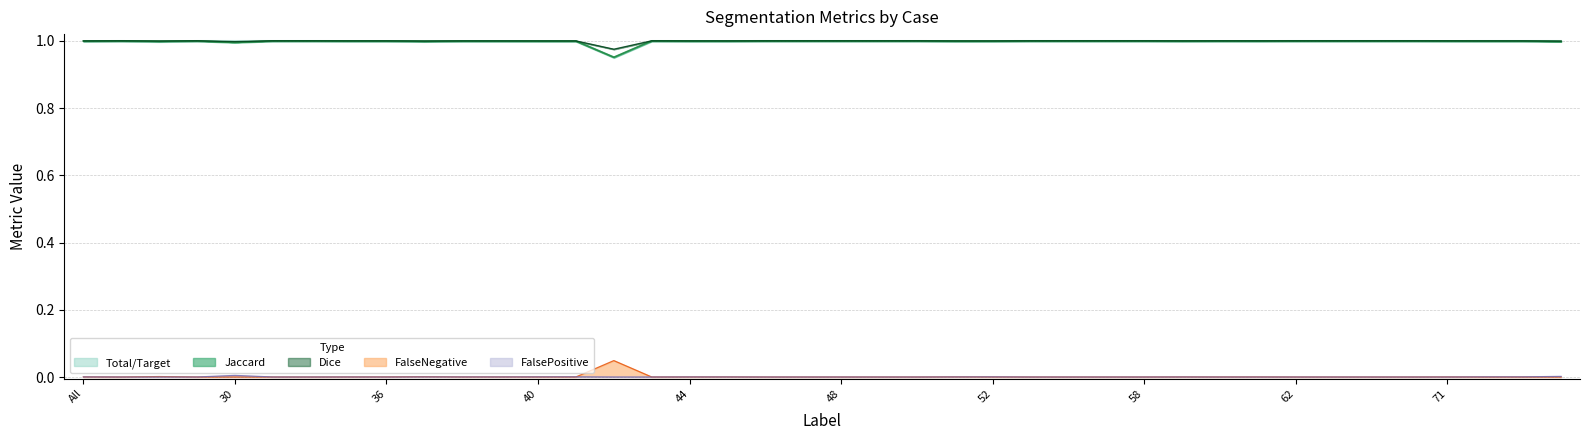

Where is the first local maximum for Total/Target?

11